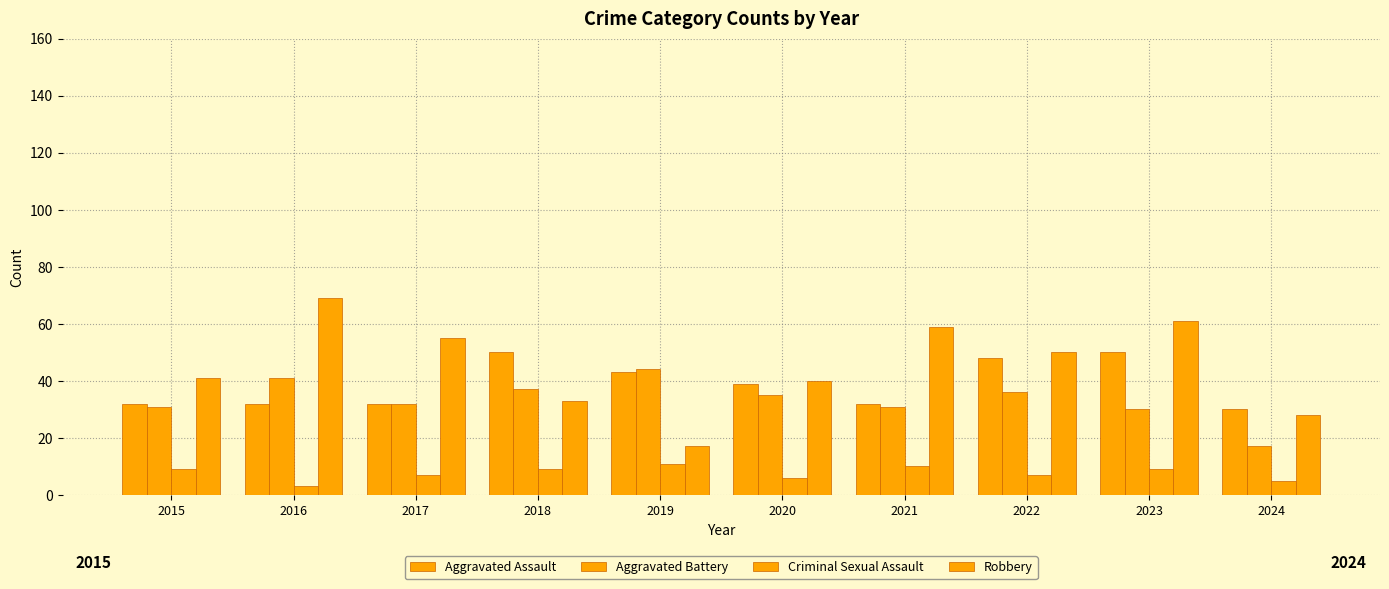

Read the Robbery value at 2019.

17